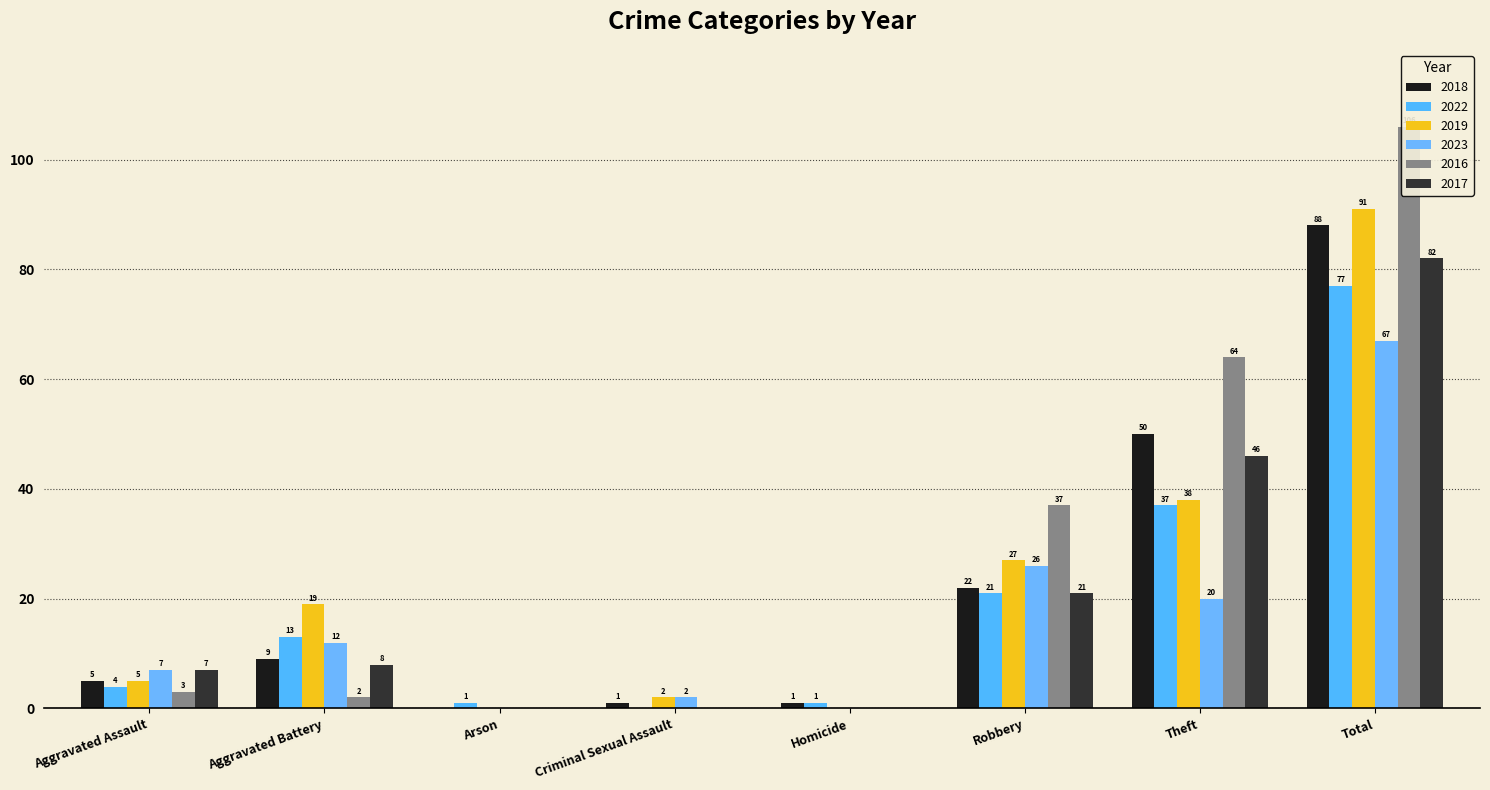

Which series has the largest total across all categories?

2016